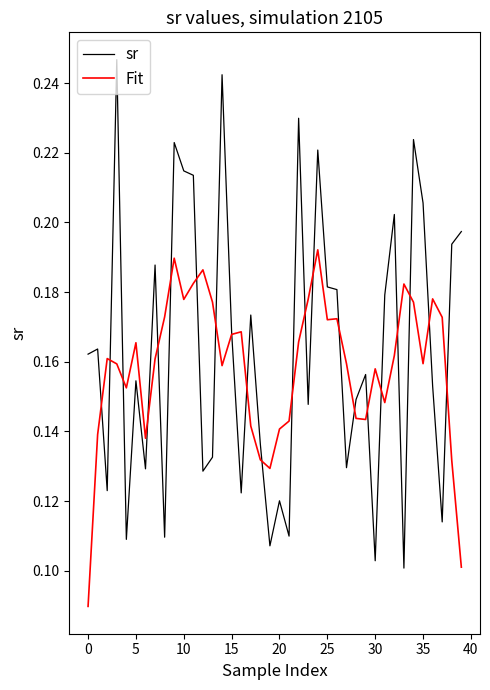

Rank the series by their maximum value, from highest to lowest.

sr, Fit